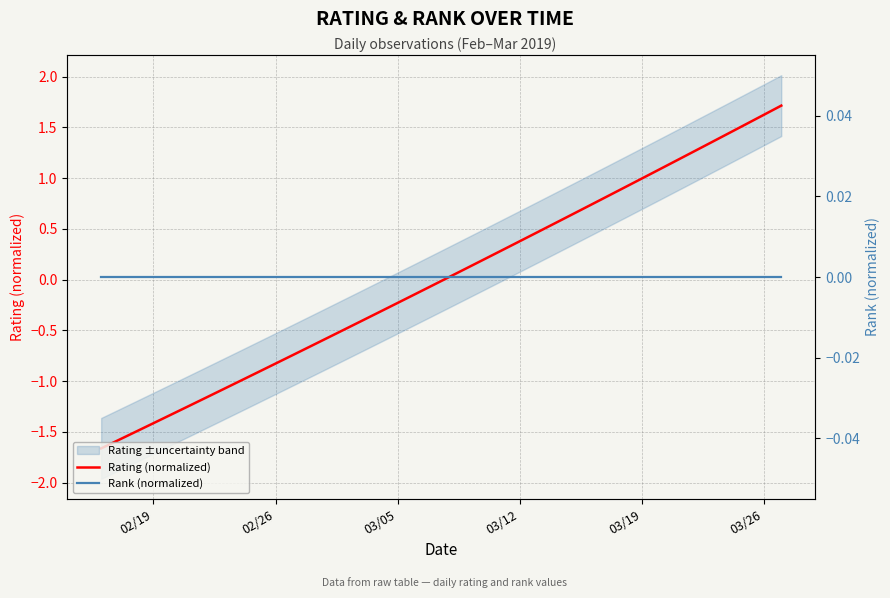

What is the maximum value for Rating (normalized)?

1.7